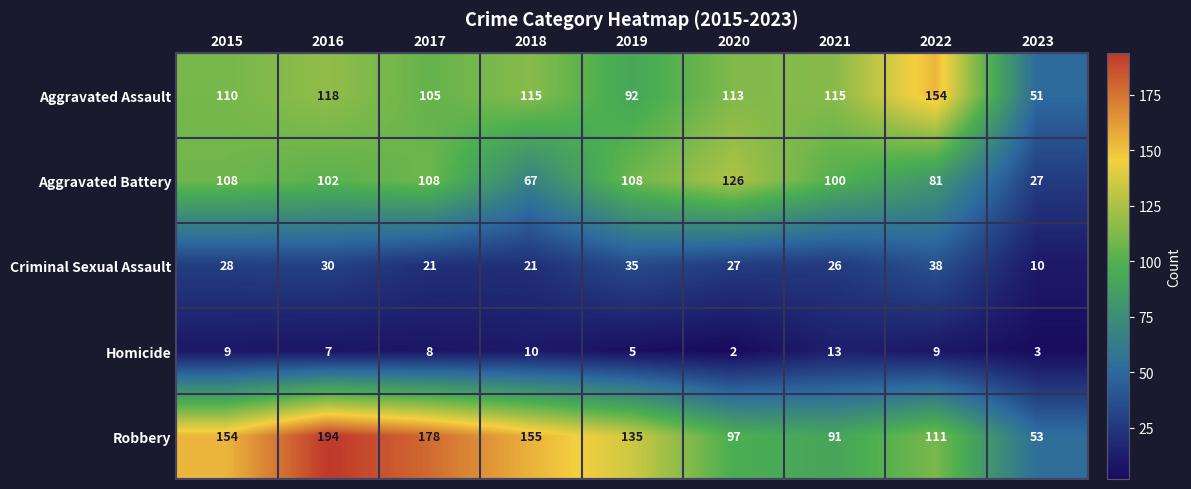

Which series has the largest total across all categories?

Robbery